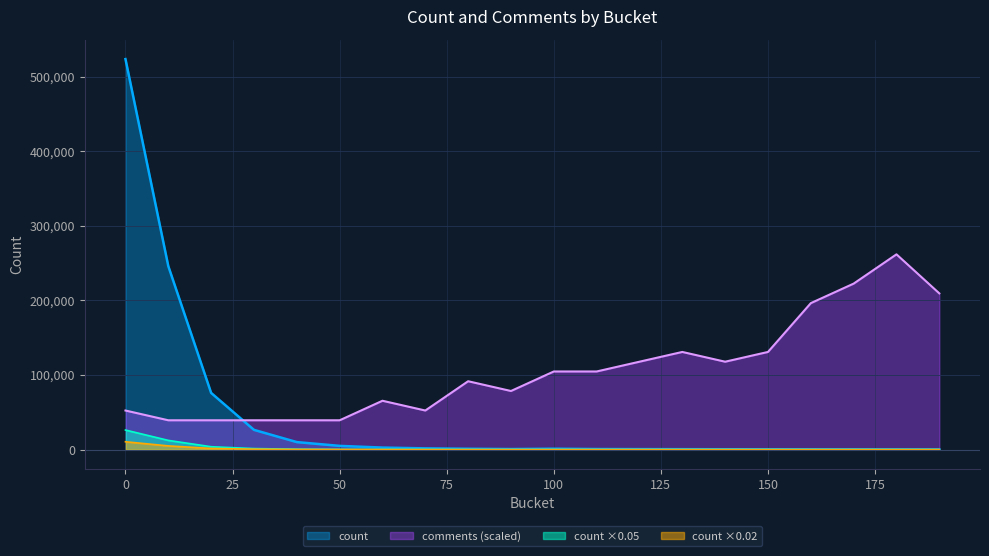

How many values in the count series exceed 1069?

9